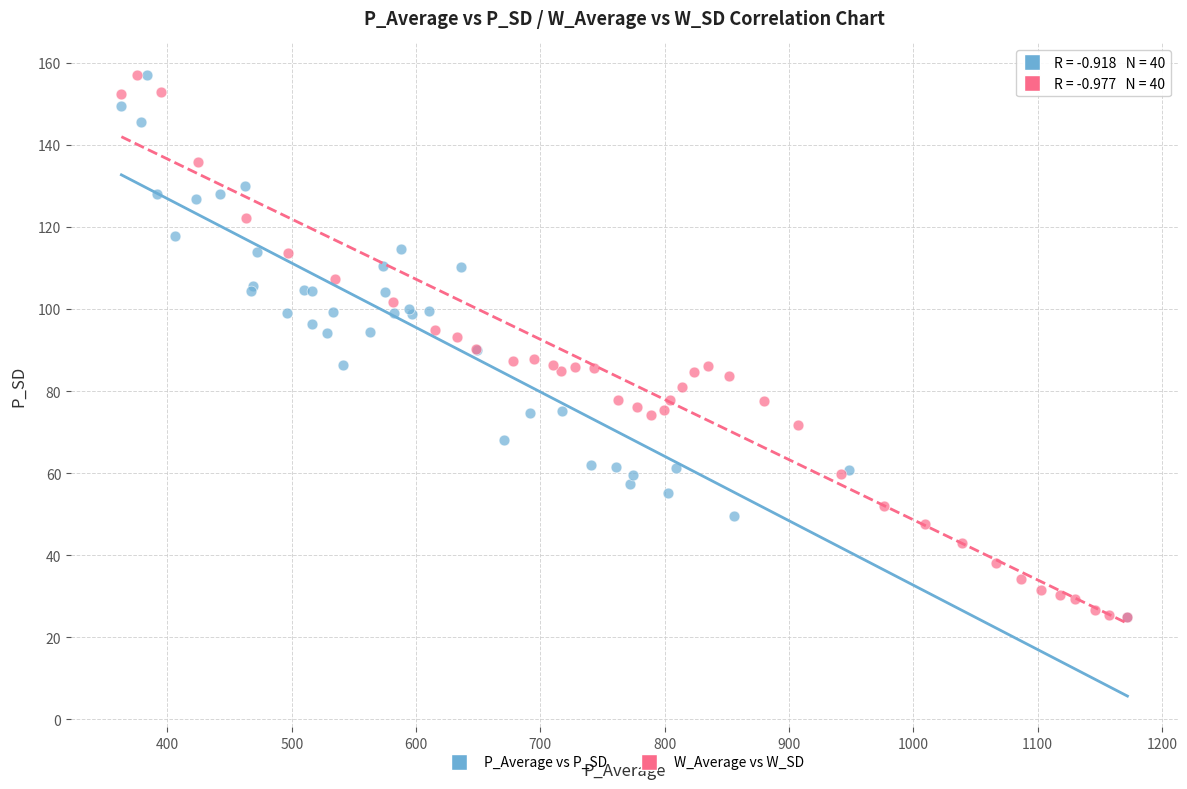

What are all the series names shown in the legend?

P_Average vs P_SD, W_Average vs W_SD